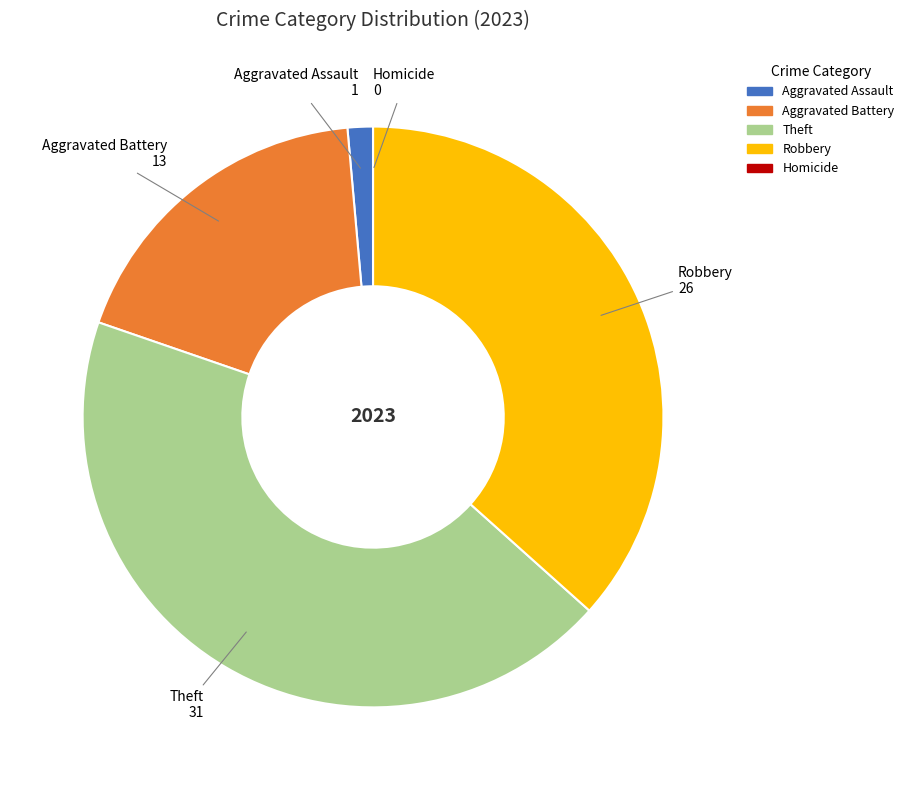

Which has a higher value, Aggravated Battery or Robbery?

Robbery